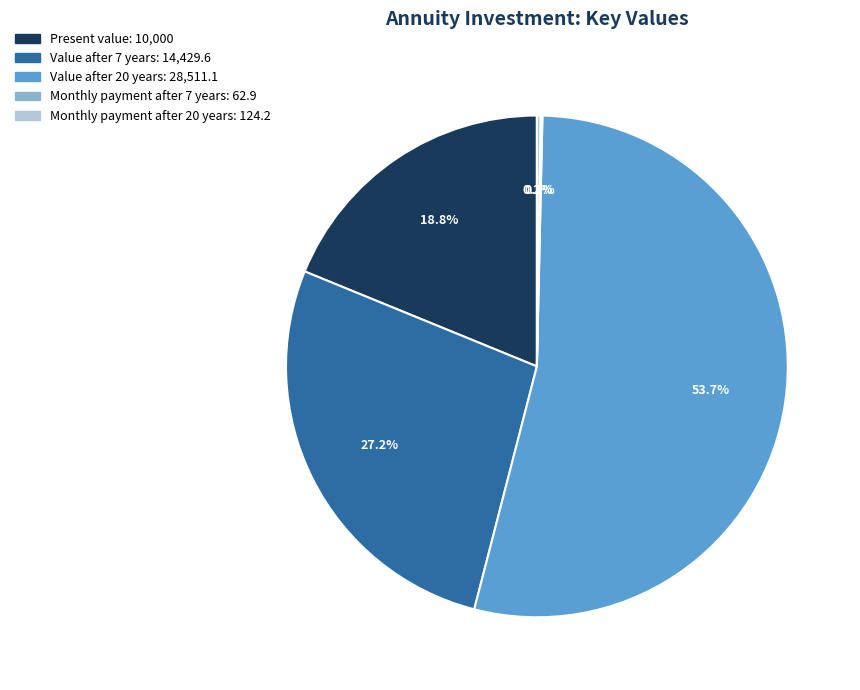

Is there any slice that represents more than half of the pie?

Yes